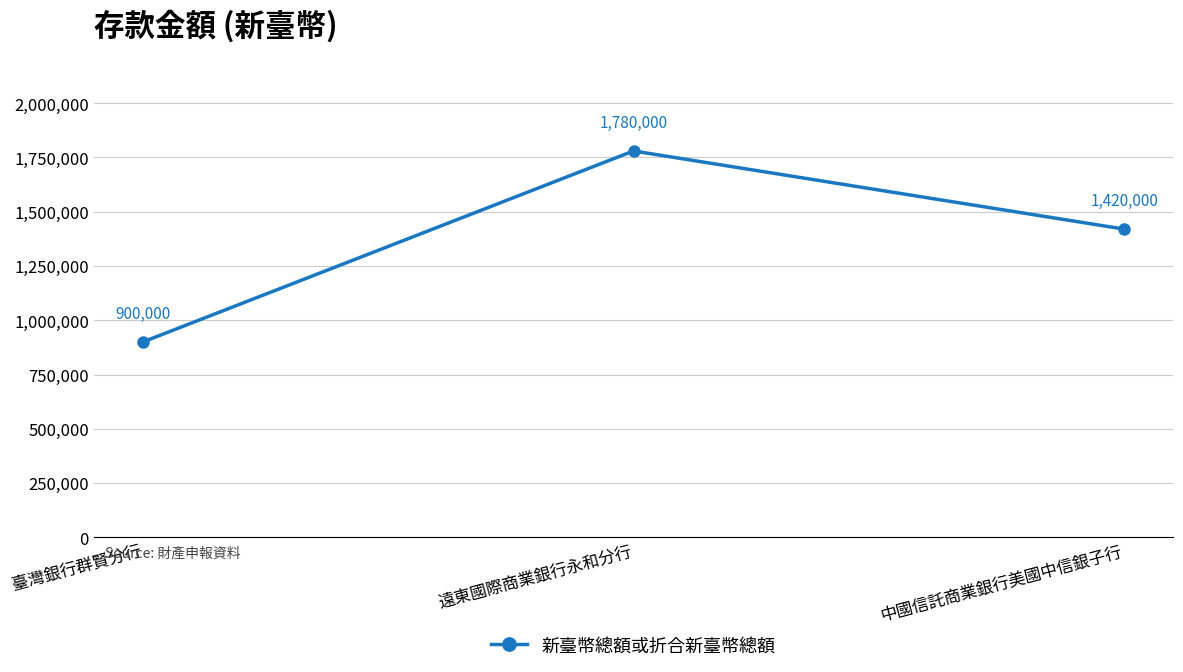

Where does the data first go above 1420000?

遠東國際商業銀行永和分行